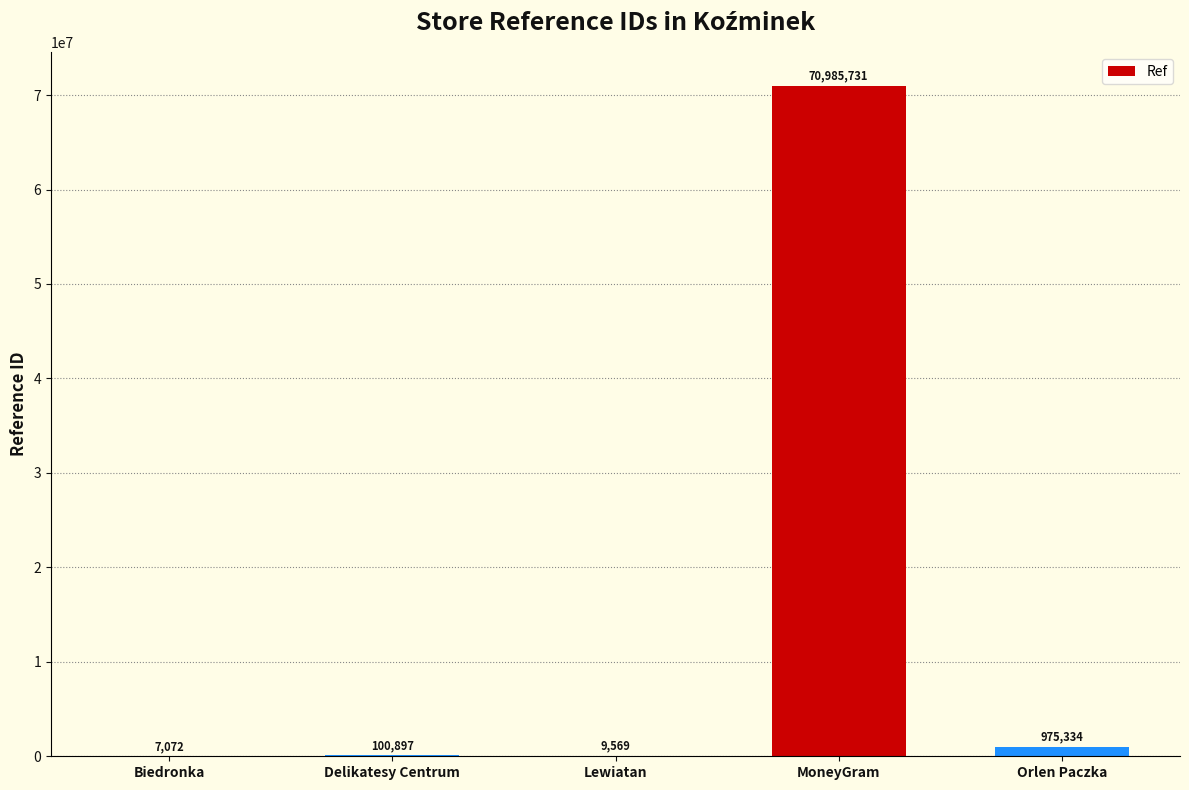

Which has a higher value, Lewiatan or Biedronka?

Lewiatan